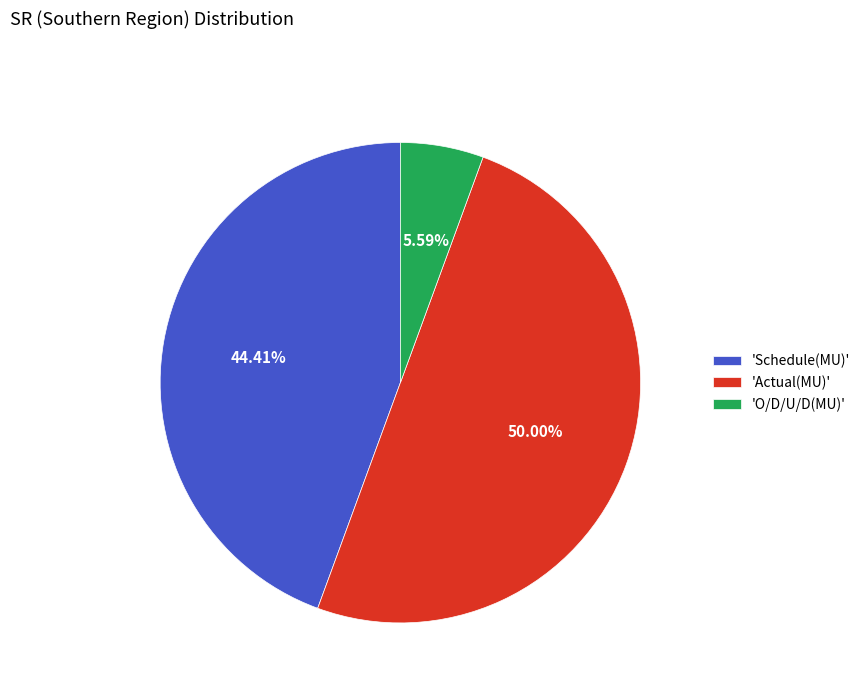

Which slice is the largest?

'Actual(MU)'